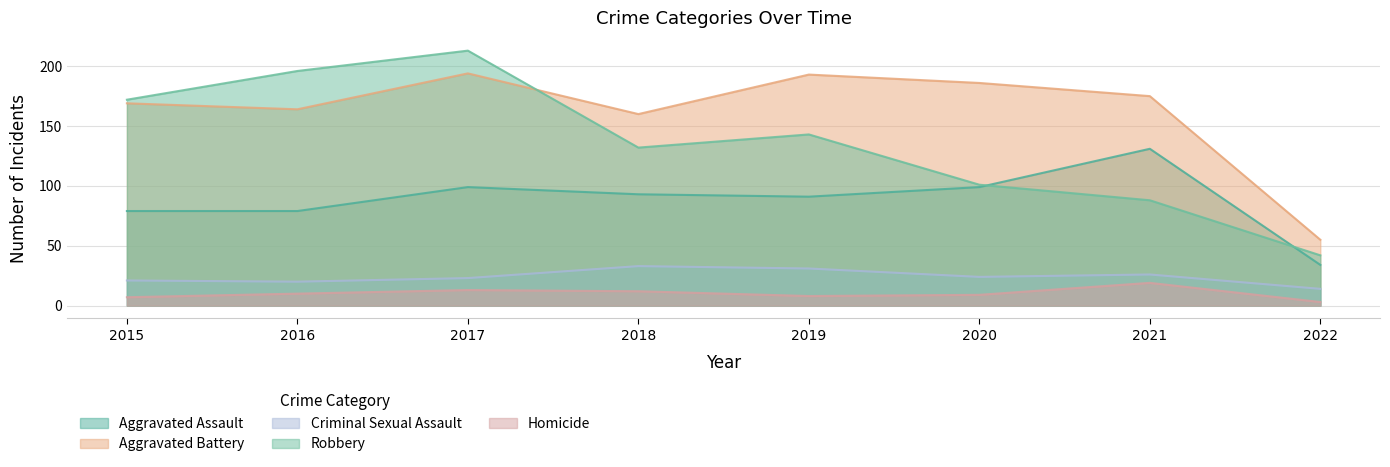

At which category does Aggravated Battery reach its first local valley?

2016